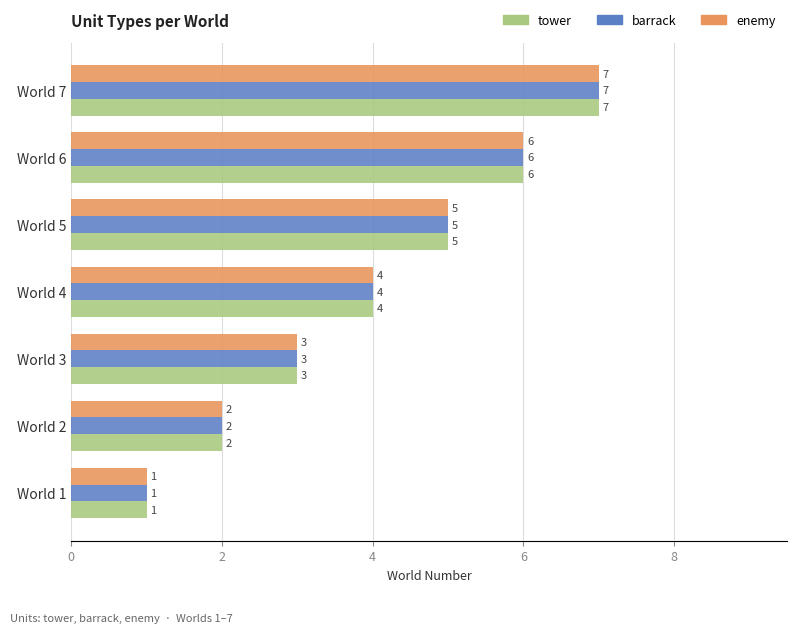

What is the total value across all series at World 4?

12